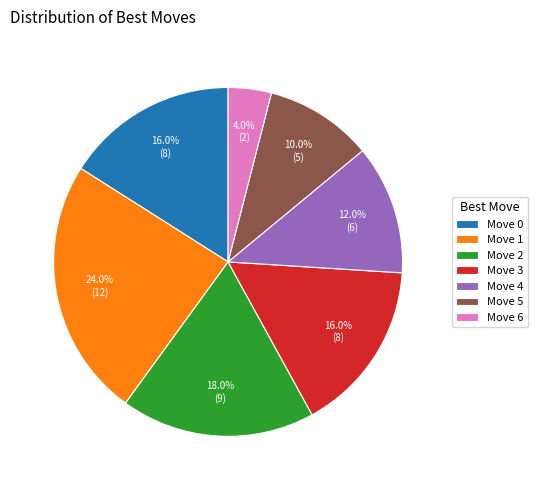

What is the total percentage of Move 4 and Move 5?

22.0%